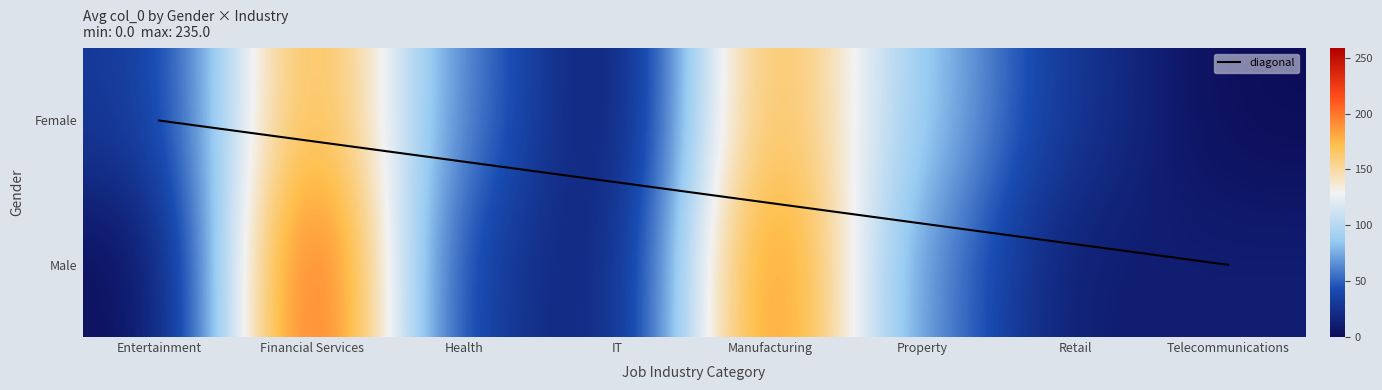

True or false: Female has a value of 26 at Retail.

True